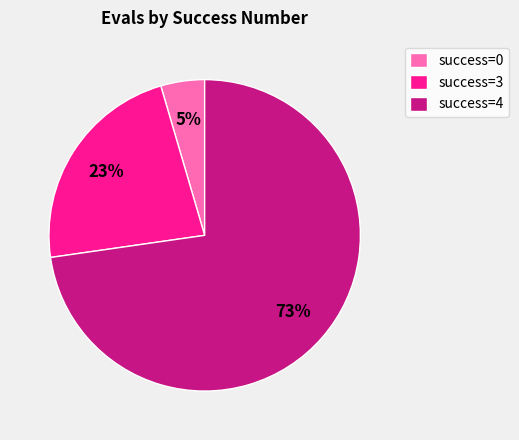

Between success=0 and success=3, which is larger?

success=3